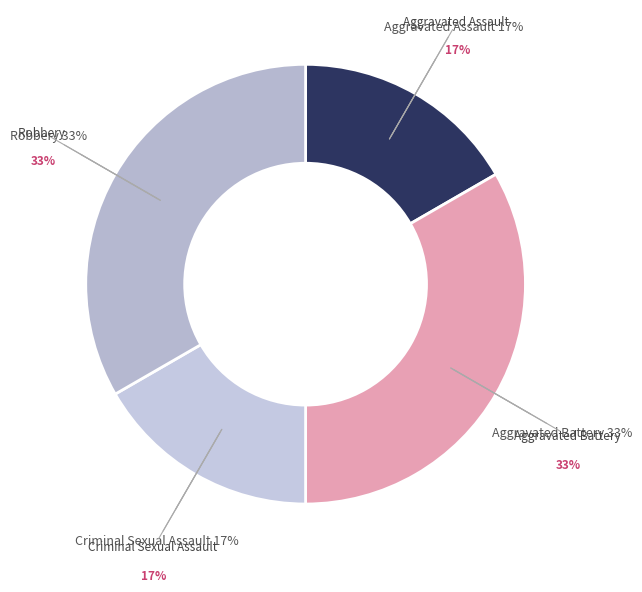

Is Aggravated Assault the majority of the pie?

No